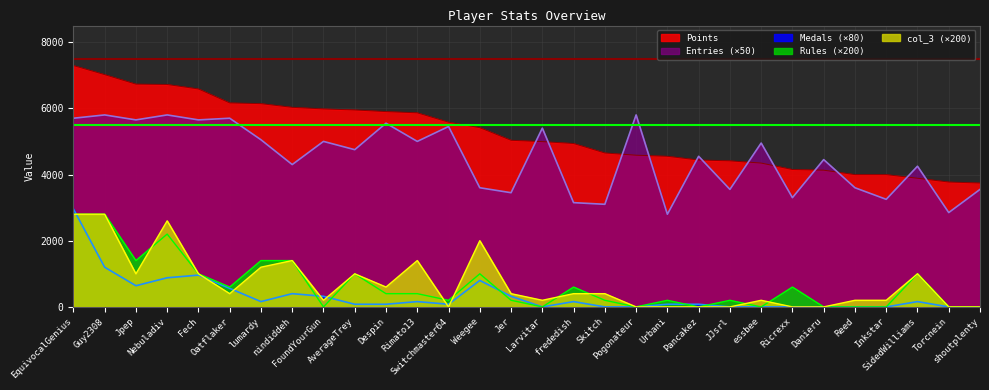

How many data points in Medals are above 80?

14